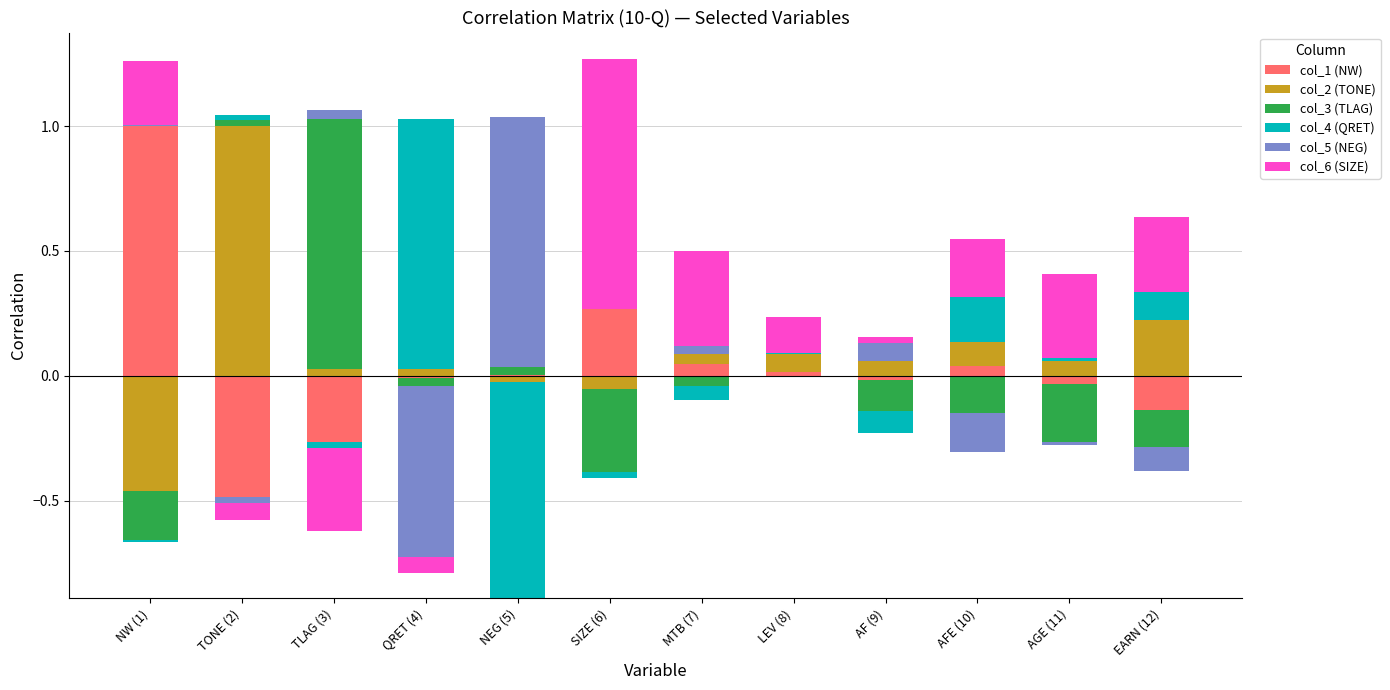

What is the label of the 8th bar from the right?

NEG (5)